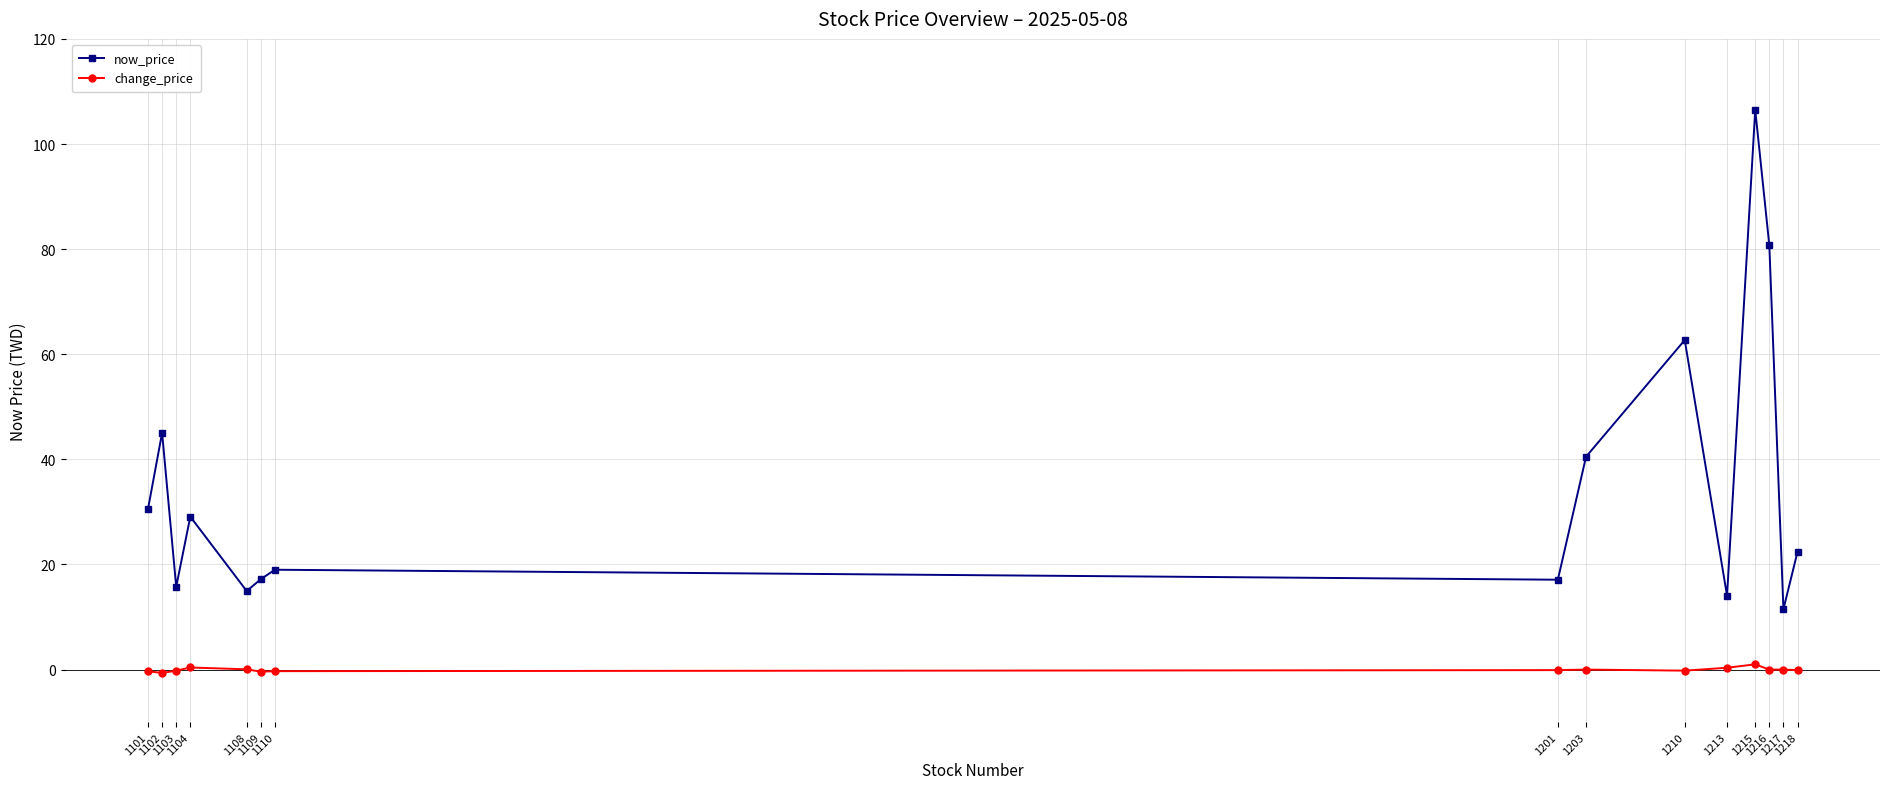

Rank the series by their average value, from lowest to highest.

change_price, now_price